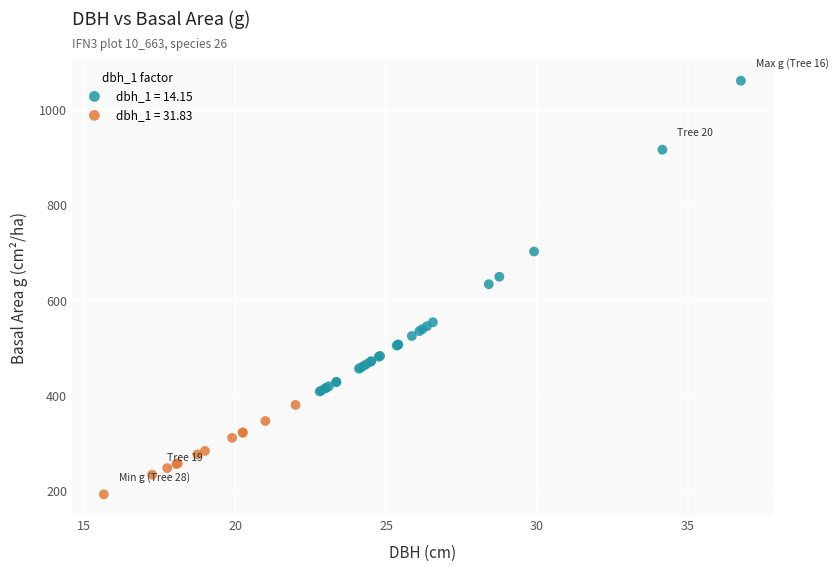

Which series has the widest spread of Y values?

dbh_1 = 14.15